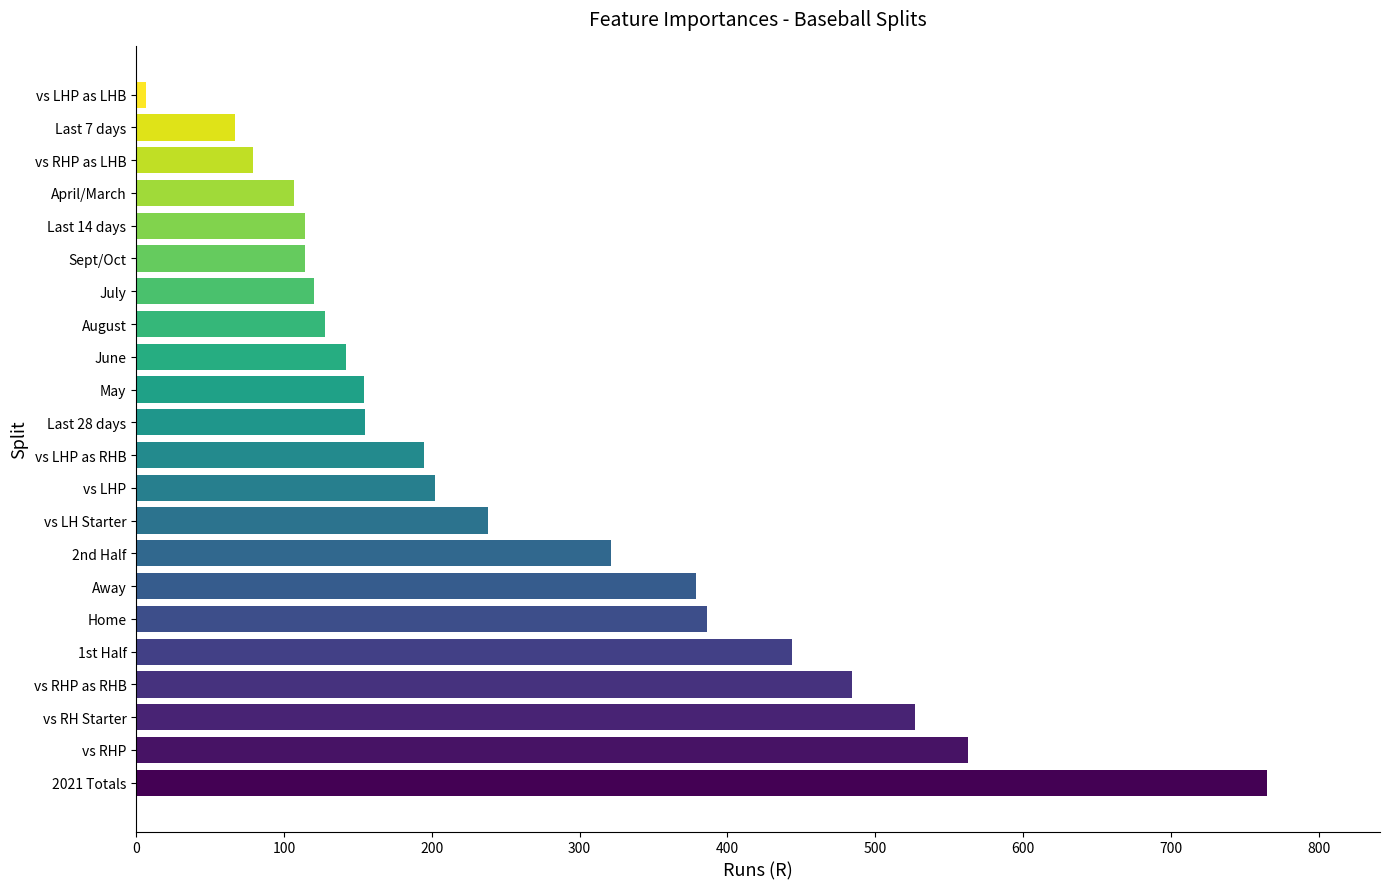

How many data points are less than 195?

11